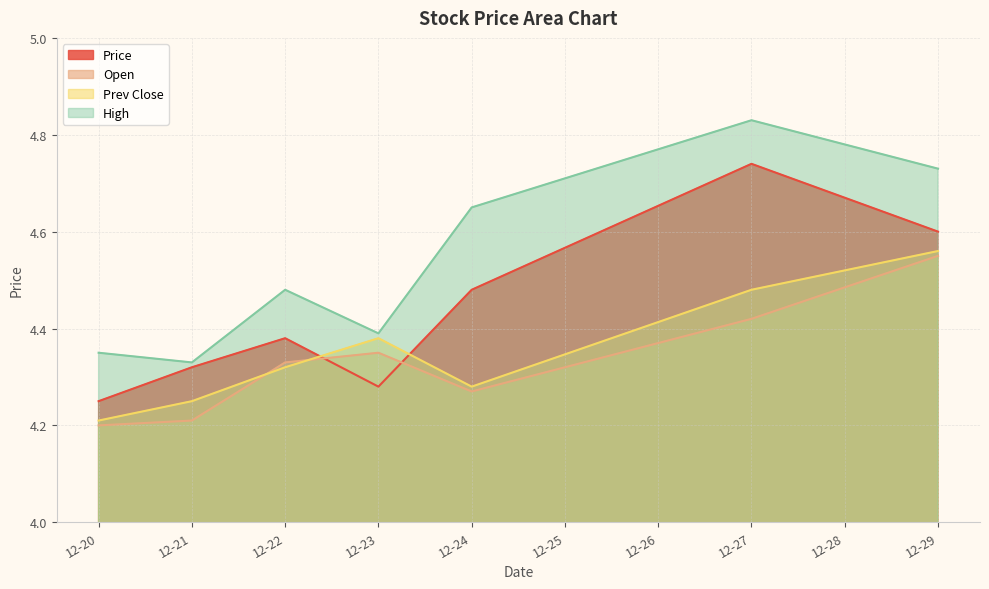

List the labels in order of Prev Close value, smallest first.

12-20, 12-21, 12-24, 12-22, 12-23, 12-27, 12-29